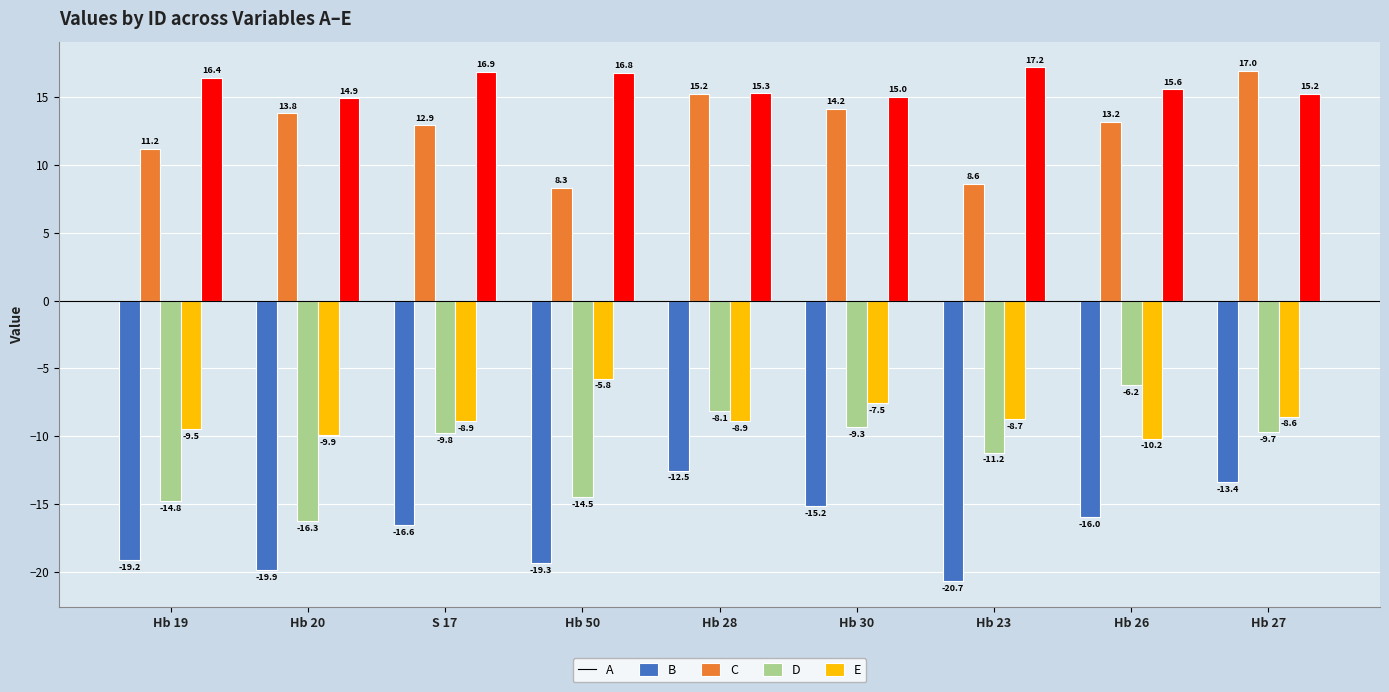

What are all the series names shown in the legend?

A, B, C, D, E